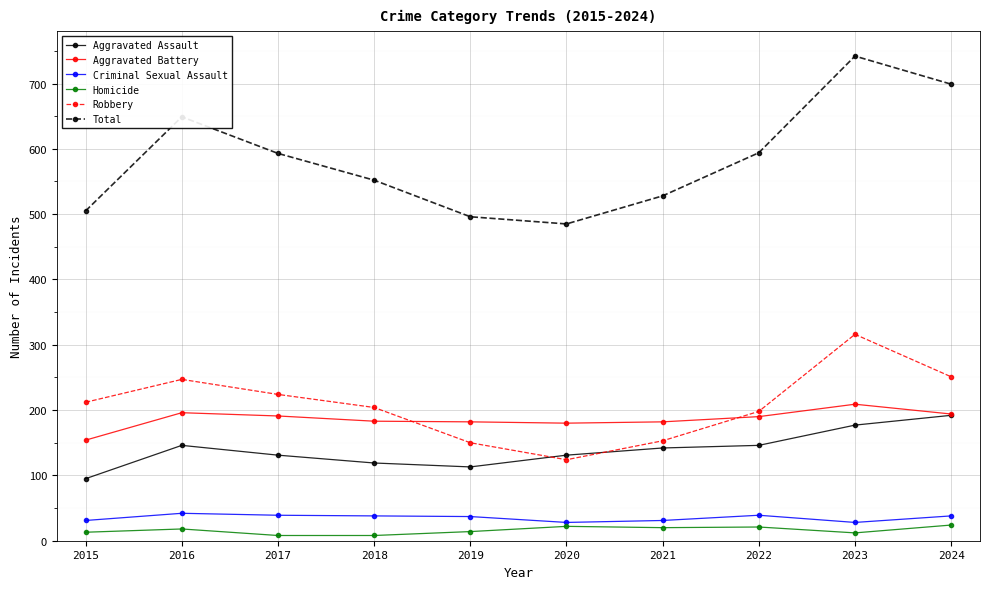

True or false: Total has more than 0 interior local peaks.

True